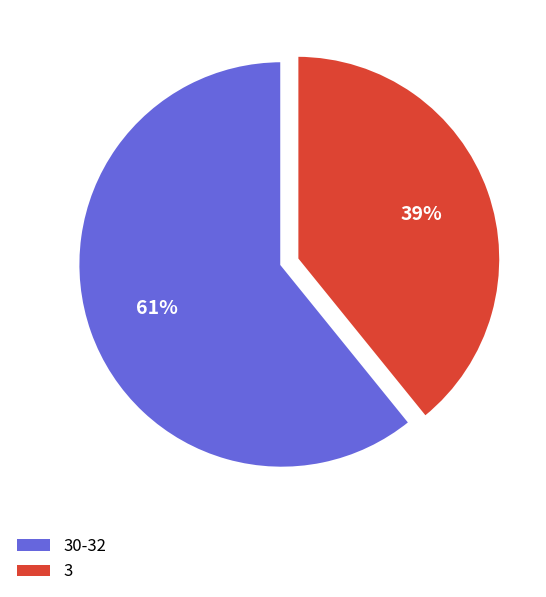

Between 30-32 and 3, which is larger?

30-32